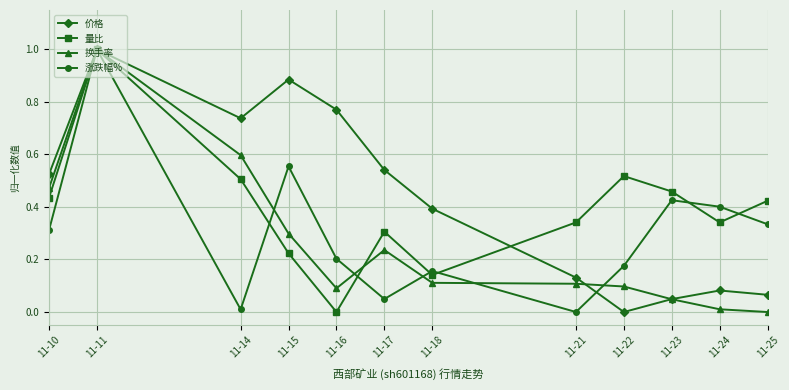

Which series changed the most between 11-14 and 11-21?

价格